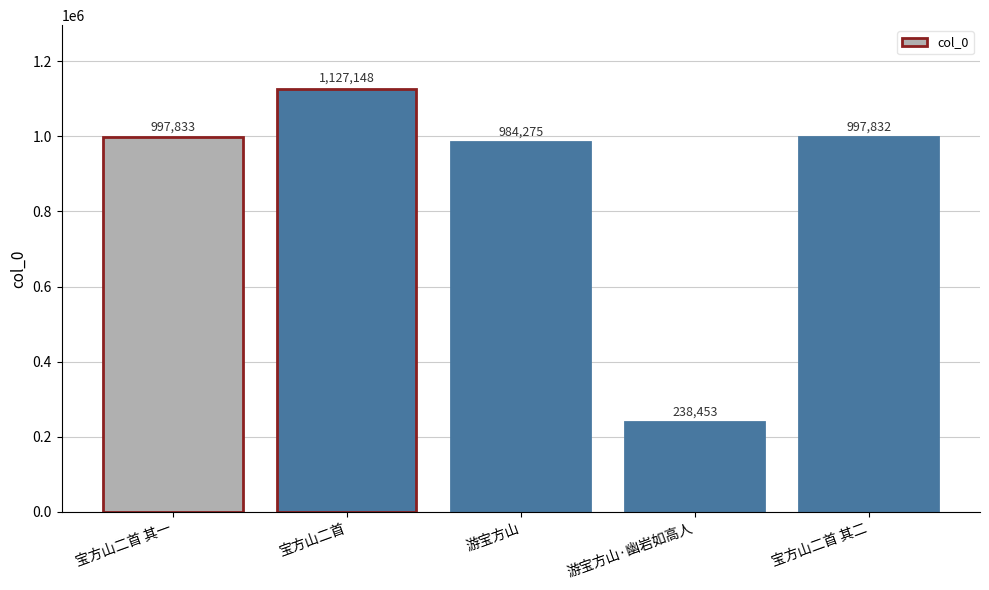

Between 游宝方山 and 游宝方山·幽岩如高人, which is larger?

游宝方山